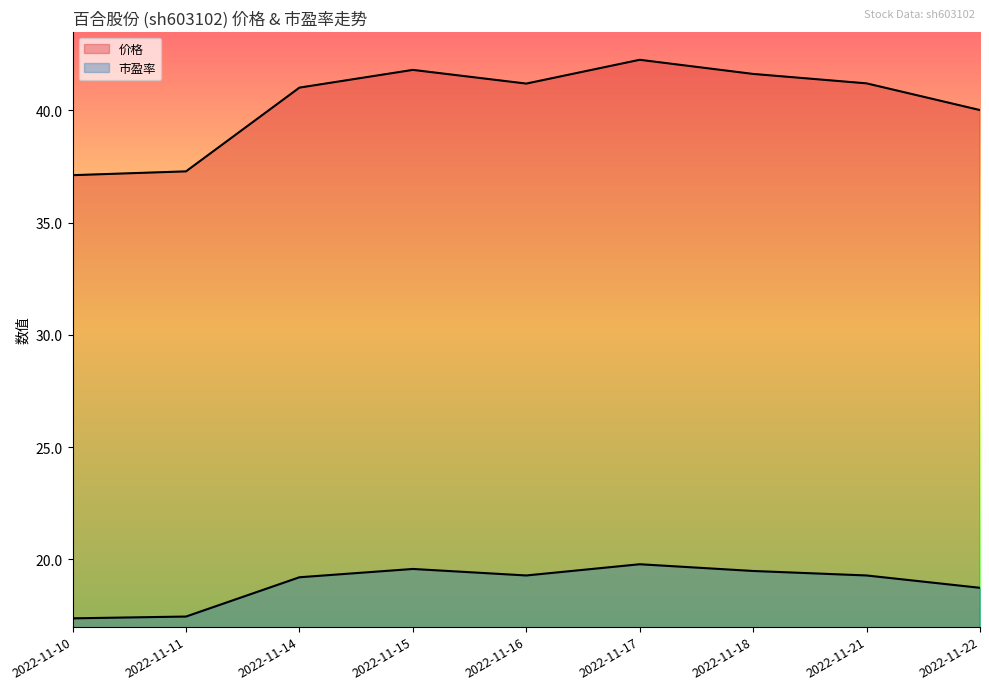

What is the total value across all series at 2022-11-15?

61.4